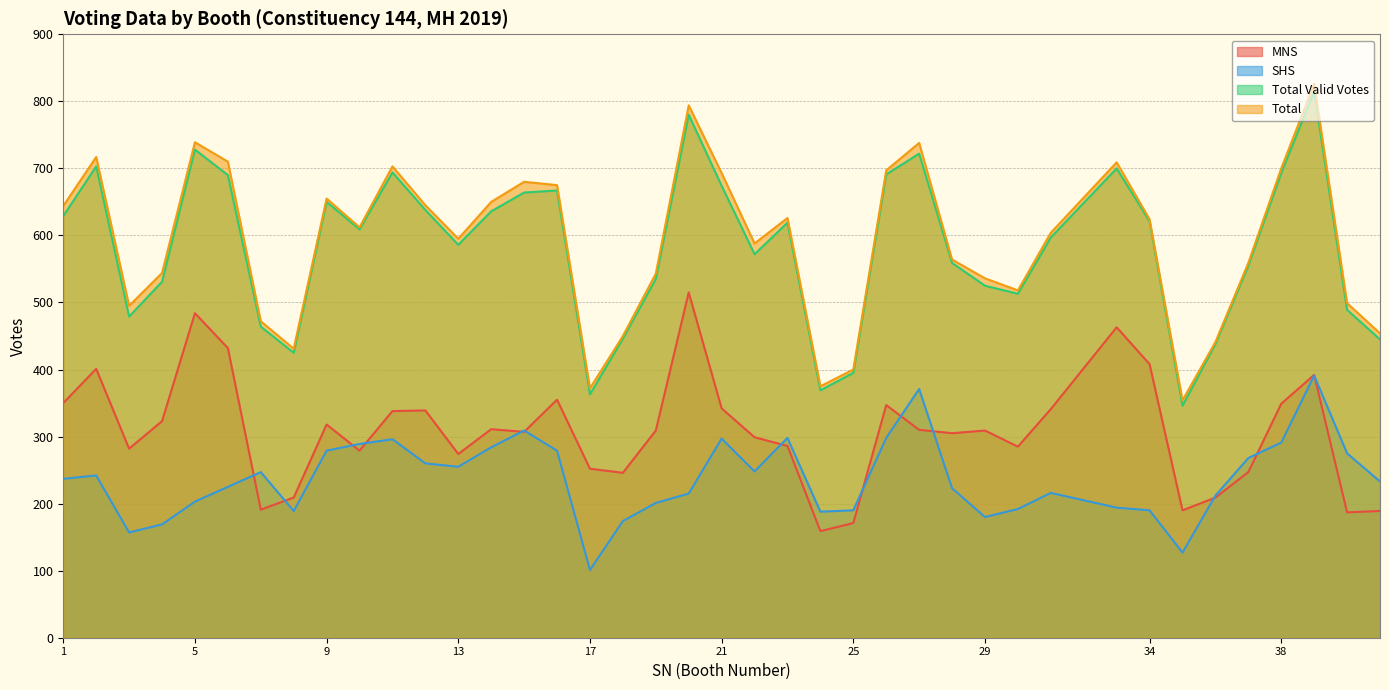

The Total series shows 138 at 34. True or false?

False